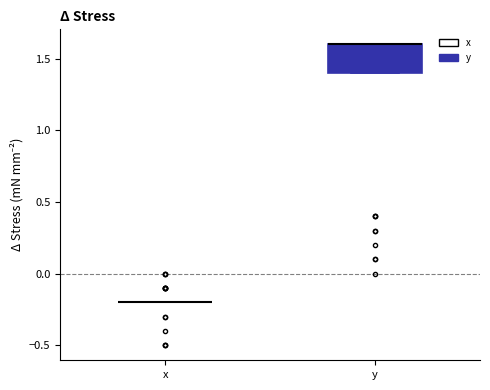

Reading left to right, read every box against the y-axis: the position of its median line, the range the box covers, and the ends of its whiskers. The values are not printed on the chart, so give them approximately, as read against the axis.

x: box collapsed to a line at -0.2, whiskers -0.2 to -0.2
y: median 1.6 (drawn on the box's upper edge), box 1.4 to 1.6, whiskers 1.4 to 1.6